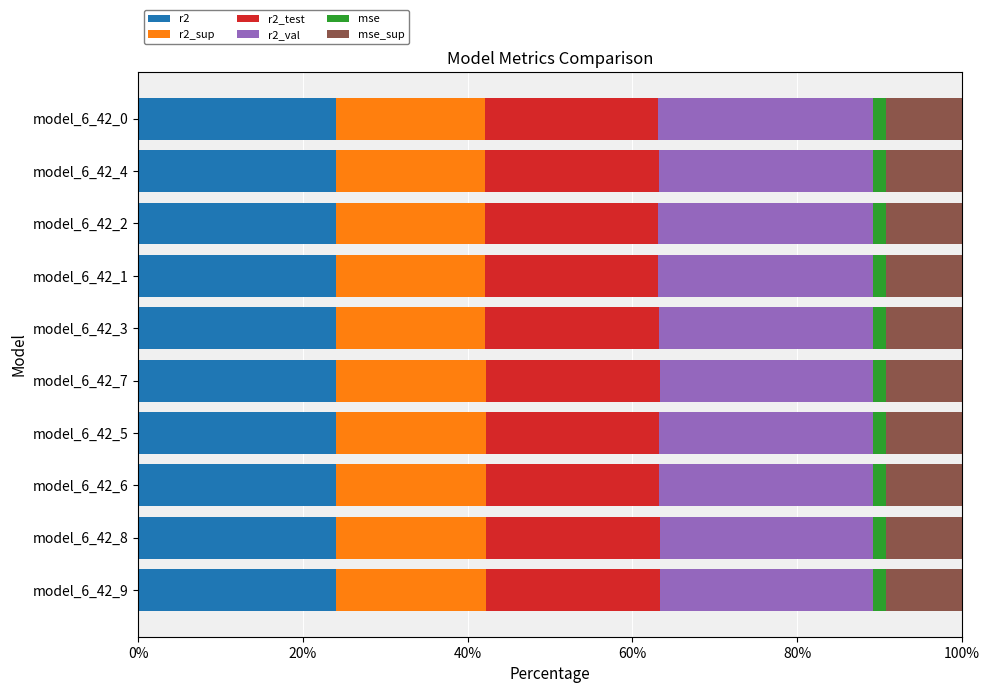

What is the maximum value for r2?

24.1